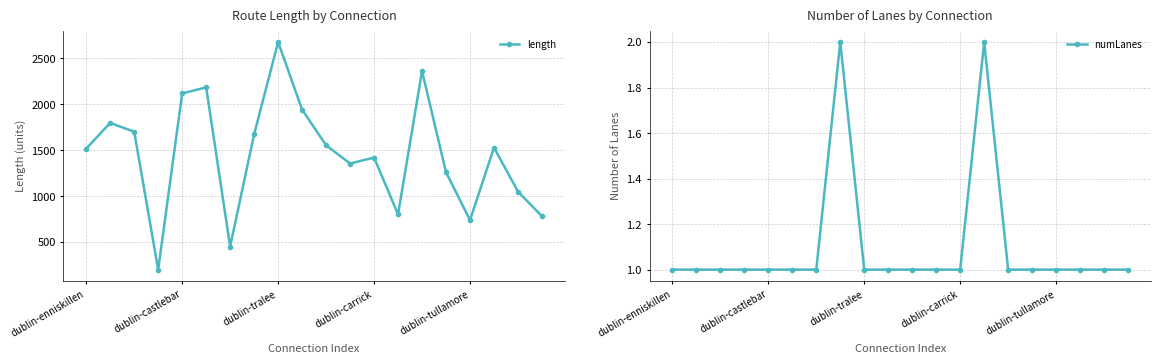

Rank the series by their maximum value, from highest to lowest.

length, numLanes